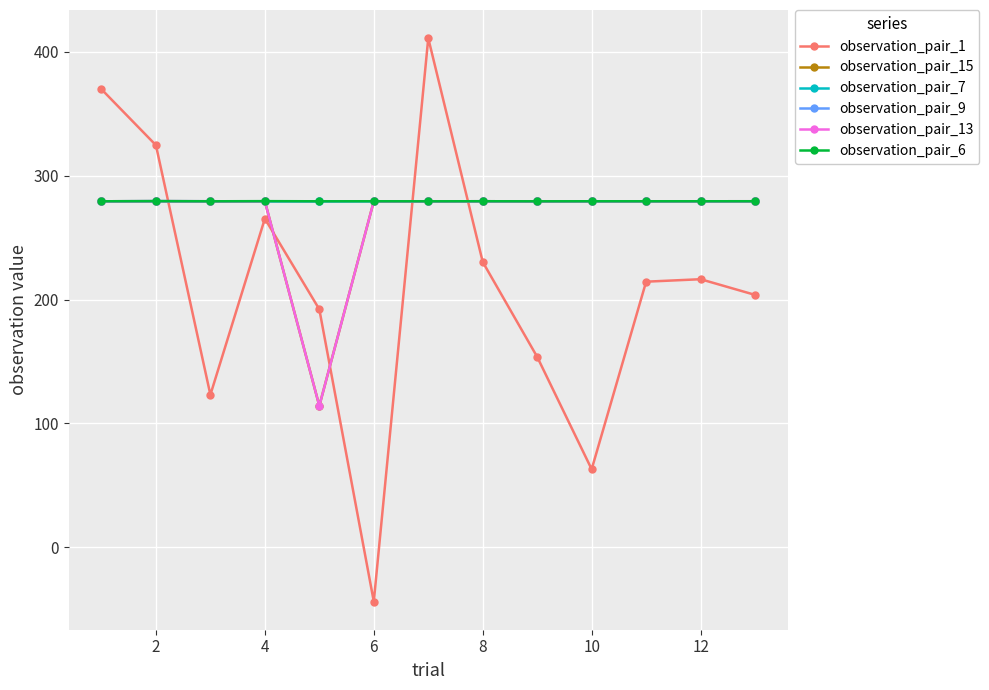

What is the value of the observation_pair_6 point at the 5th from the left?

279.3